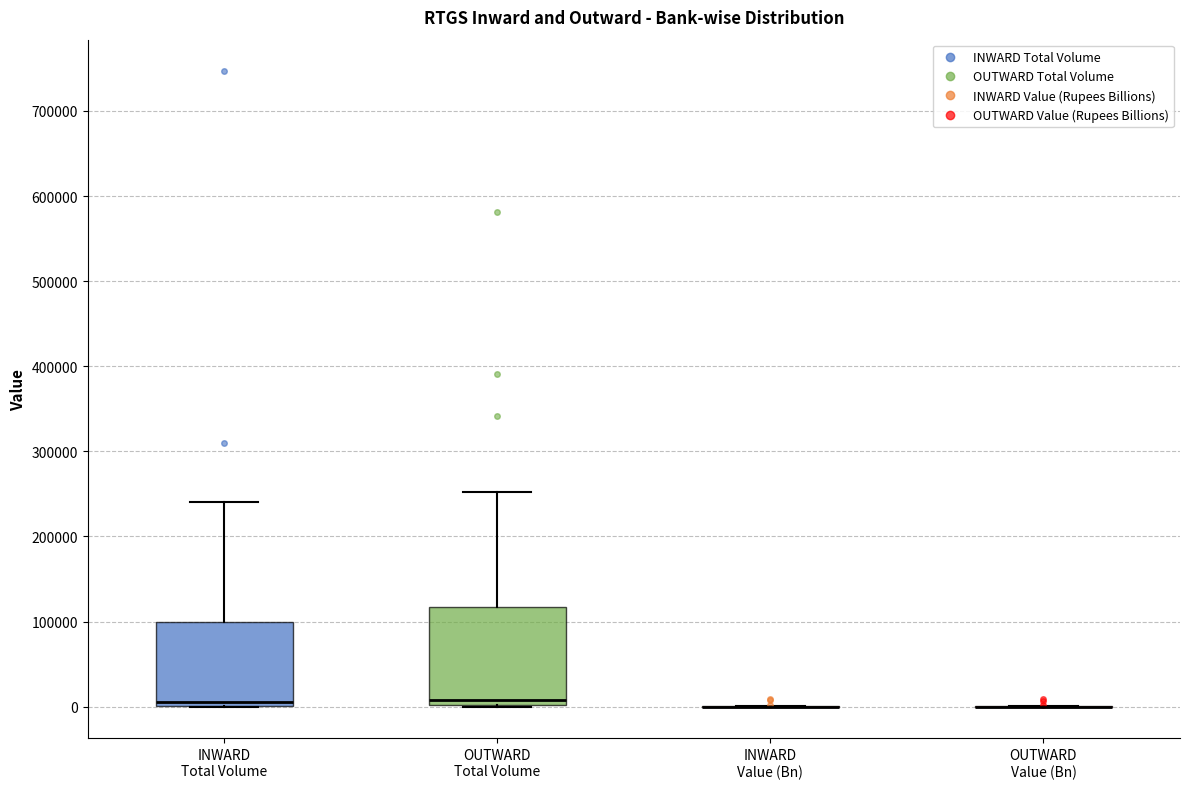

Comparing the boxes themselves (not the whiskers), which one is the tallest?

OUTWARD Total Volume